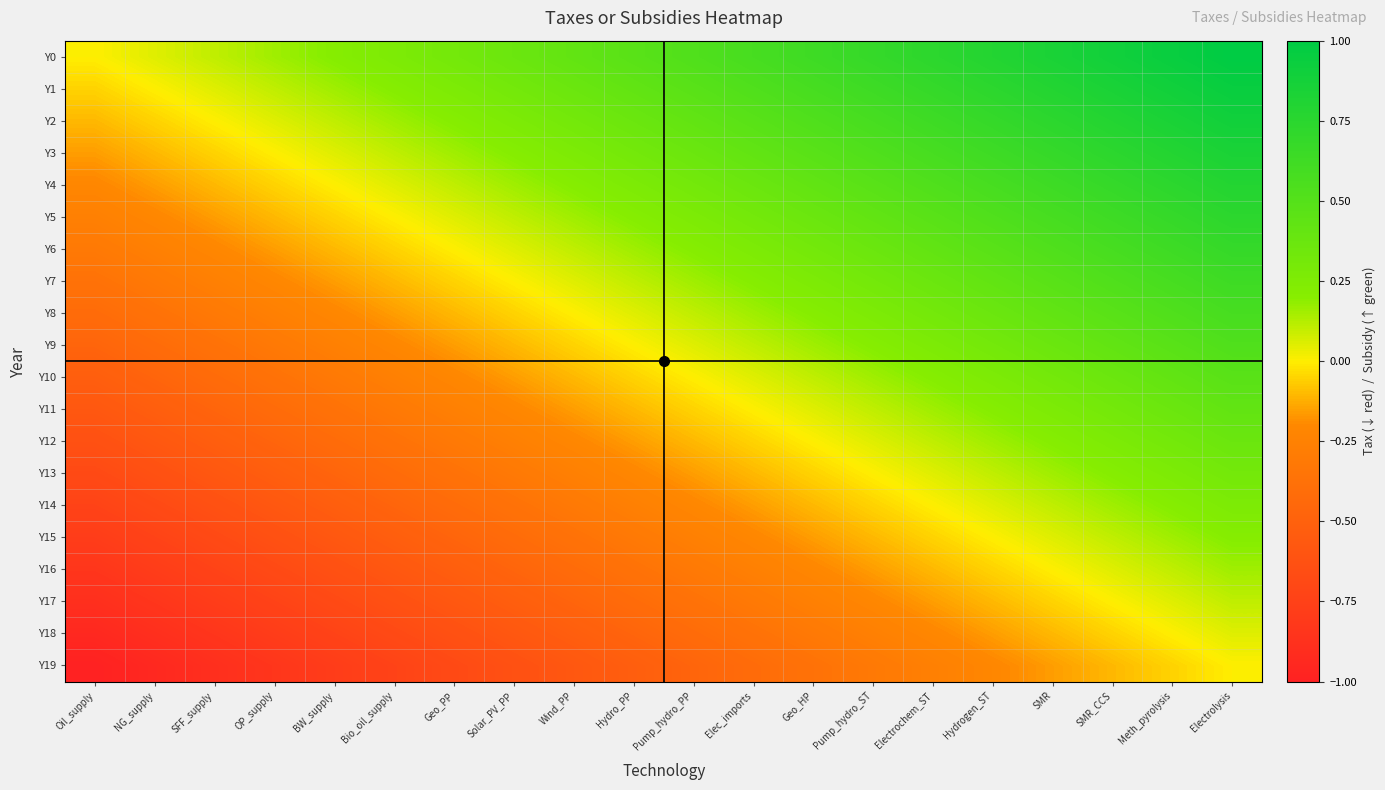

At which category is the sum across all series the highest?

Electrolysis